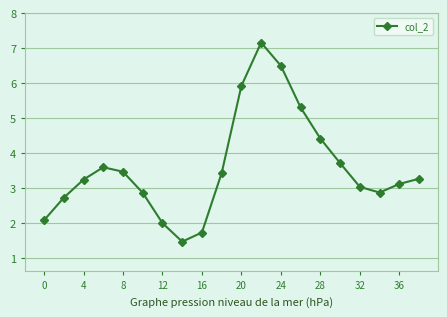

Count the number of values greater than 3.

13